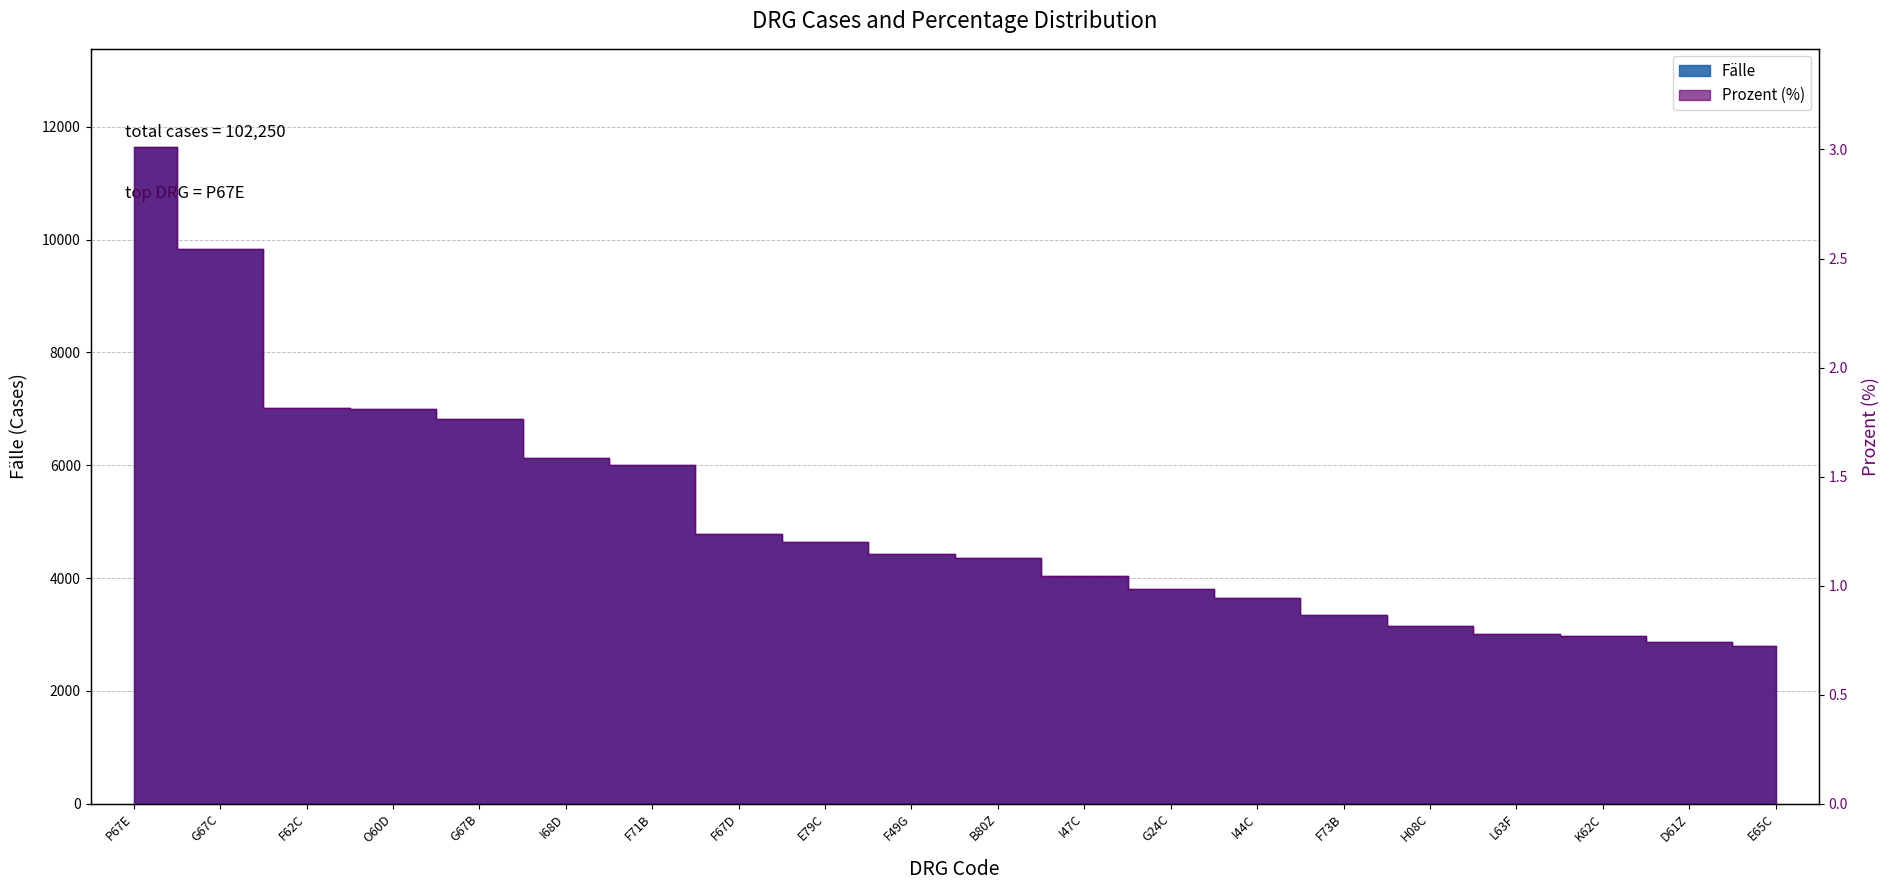

What is the difference between the second highest and minimum values in the Prozent series?

1.8